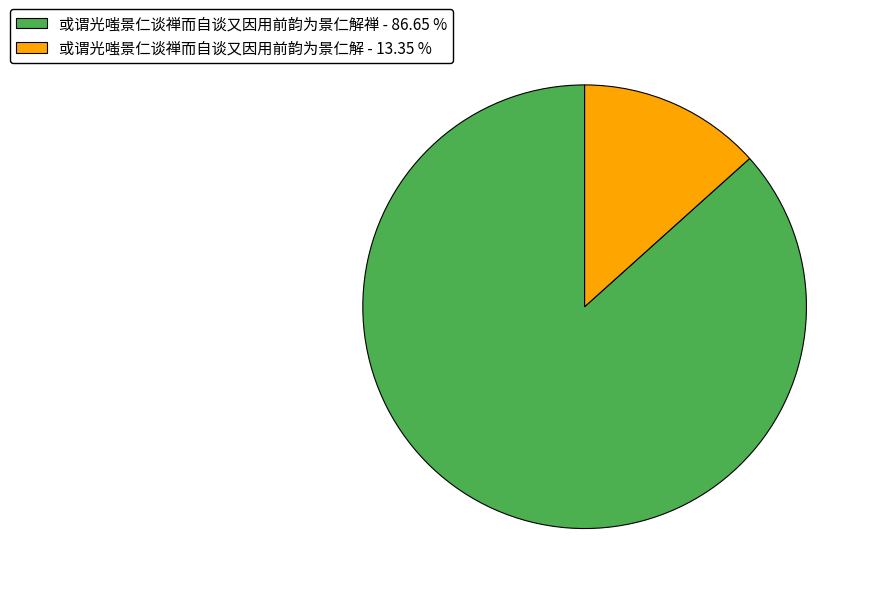

Which has a higher value, 或谓光嗤景仁谈禅而自谈又因用前韵为景仁解禅 - 86.65 % or 或谓光嗤景仁谈禅而自谈又因用前韵为景仁解 - 13.35 %?

或谓光嗤景仁谈禅而自谈又因用前韵为景仁解禅 - 86.65 %